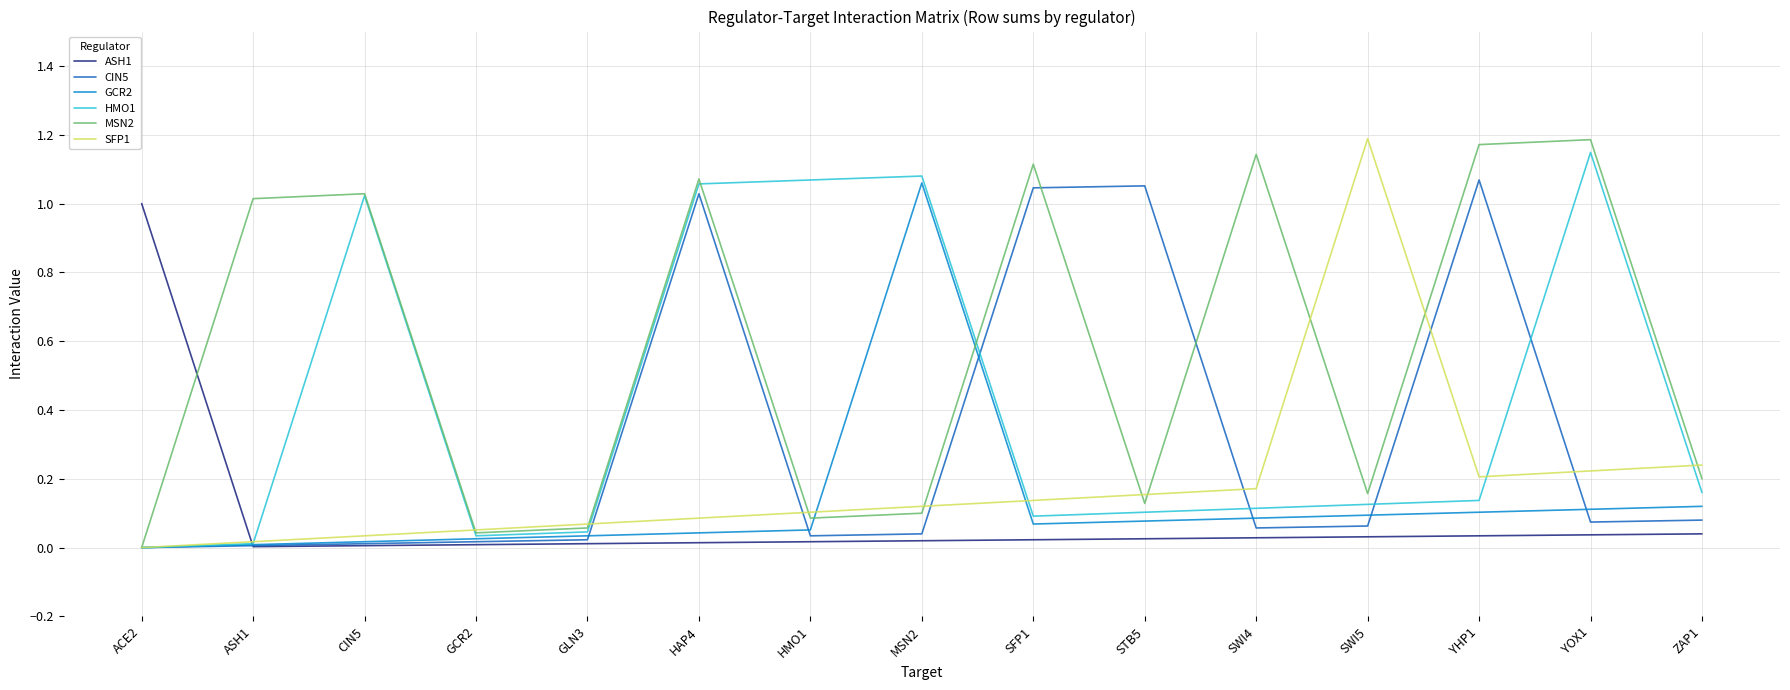

What is the sum of the GCR2 values at SWI5 and HMO1?

0.1